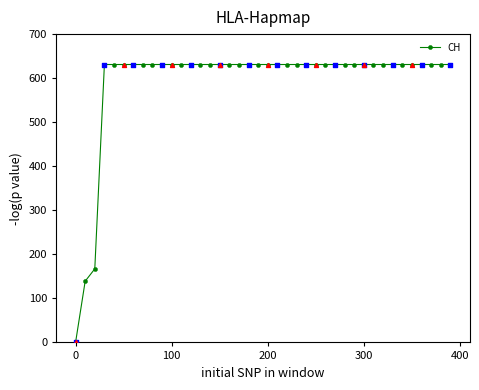

What is the greatest value displayed?

631